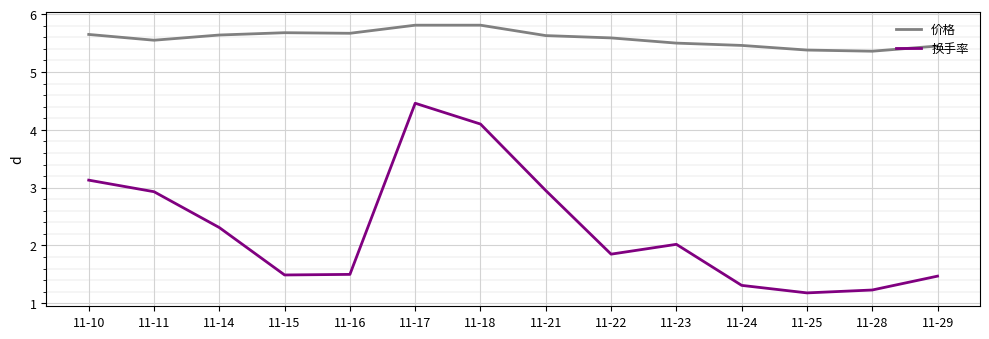

What is the highest value of the 换手率 series?

4.5